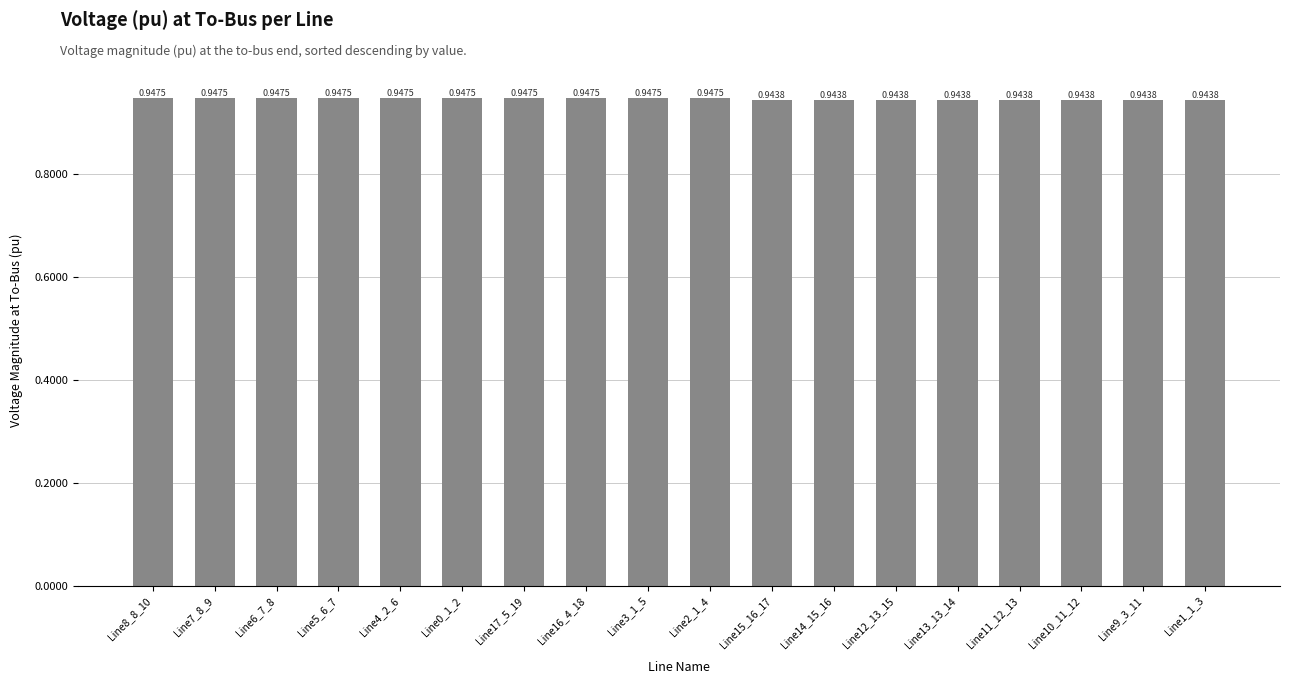

What is the sum of all values?

17.0